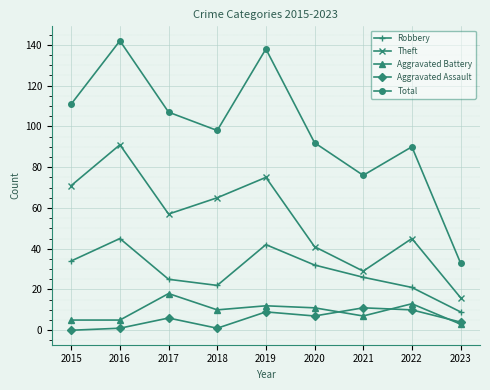

Where does the Aggravated Battery series first go above 10?

2017